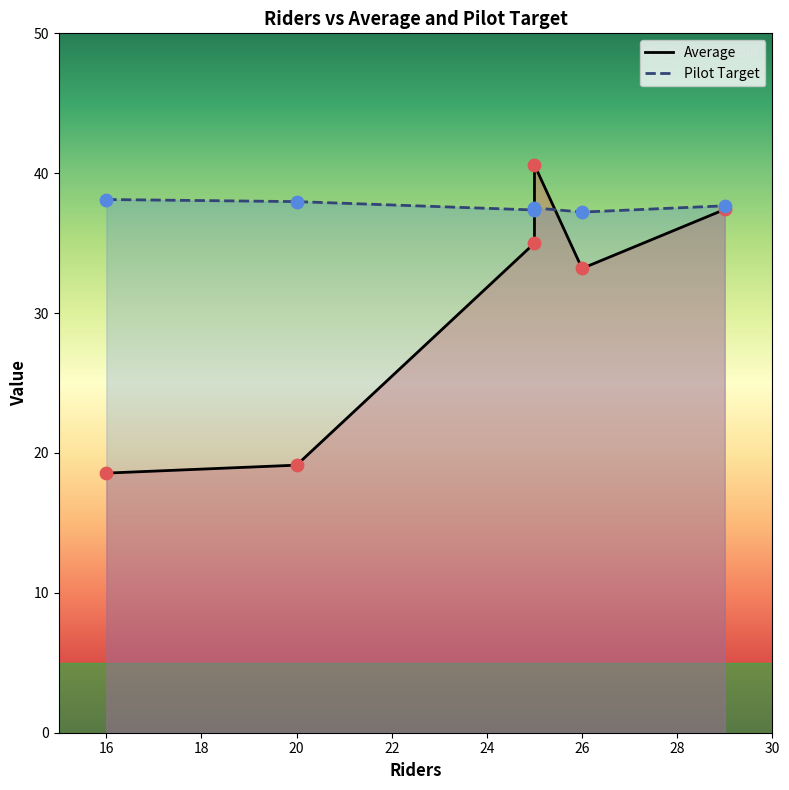

Which series contains the highest Y value?

Average